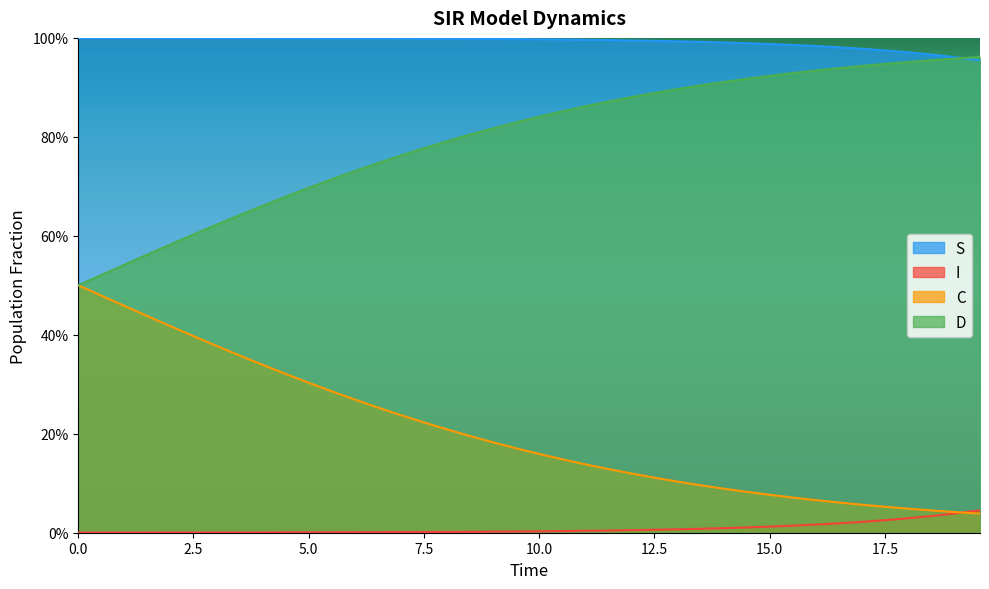

Does the chart display data point markers on the line(s)?

No